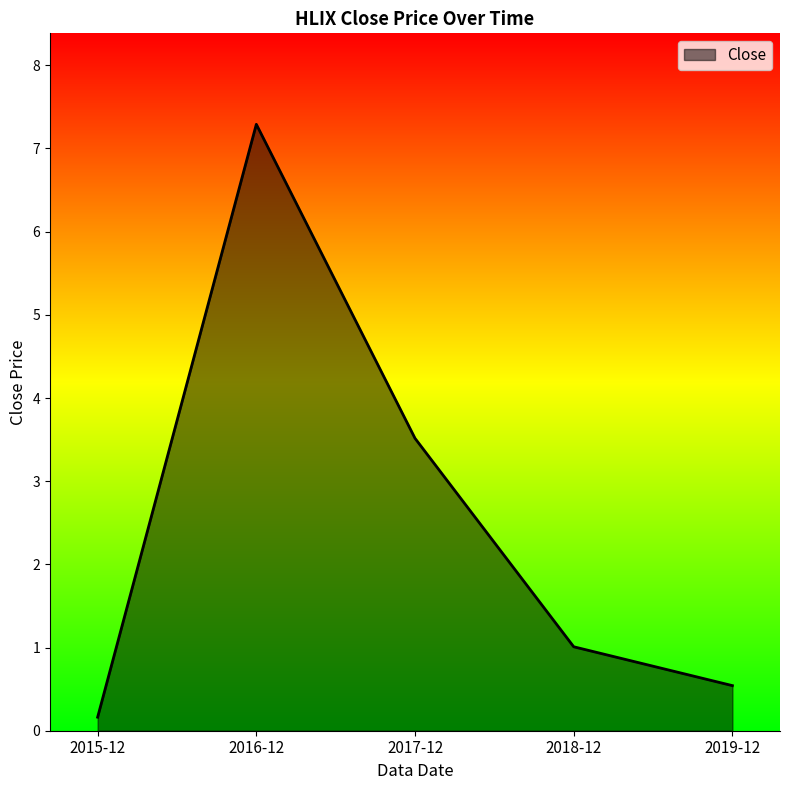

The chart shows a value of 0.8 at 2019-12. True or false?

False